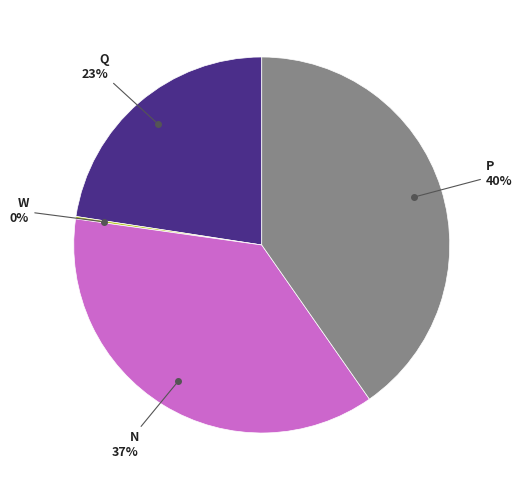

To the nearest percent, what is the difference between the largest and smallest slice percentages?

40%